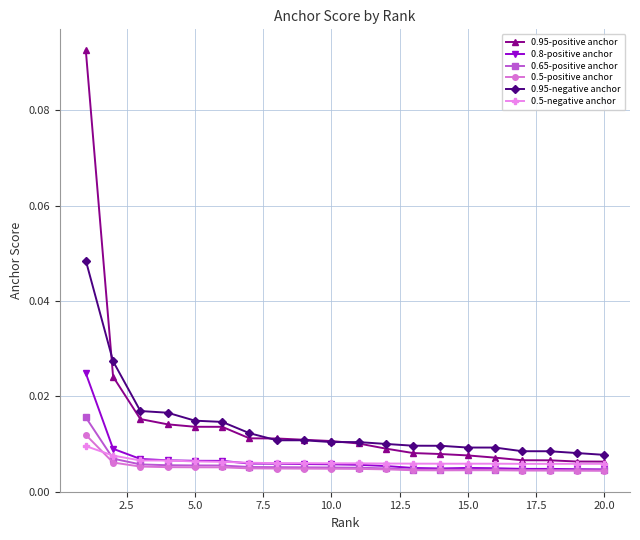

Rank the series by their maximum value, from lowest to highest.

0.5-negative anchor, 0.5-positive anchor, 0.65-positive anchor, 0.8-positive anchor, 0.95-negative anchor, 0.95-positive anchor